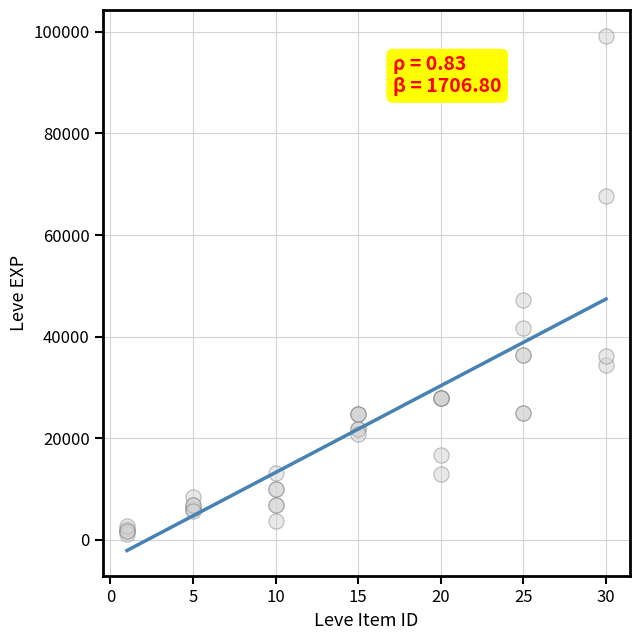

What Y value in the scatter plot is closest to 50190?

47200